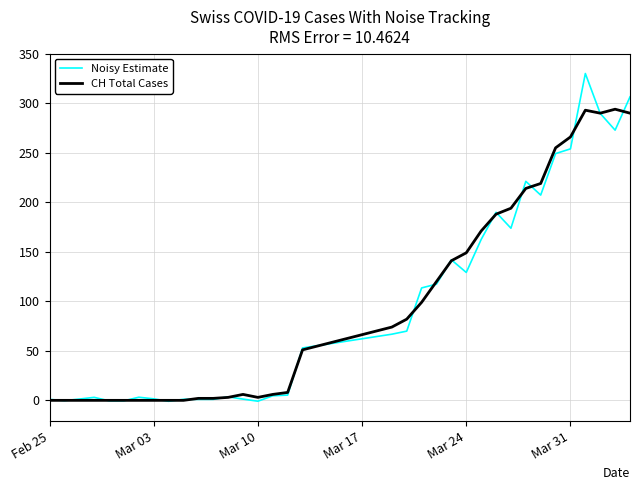

Count the number of categories in the chart.

35